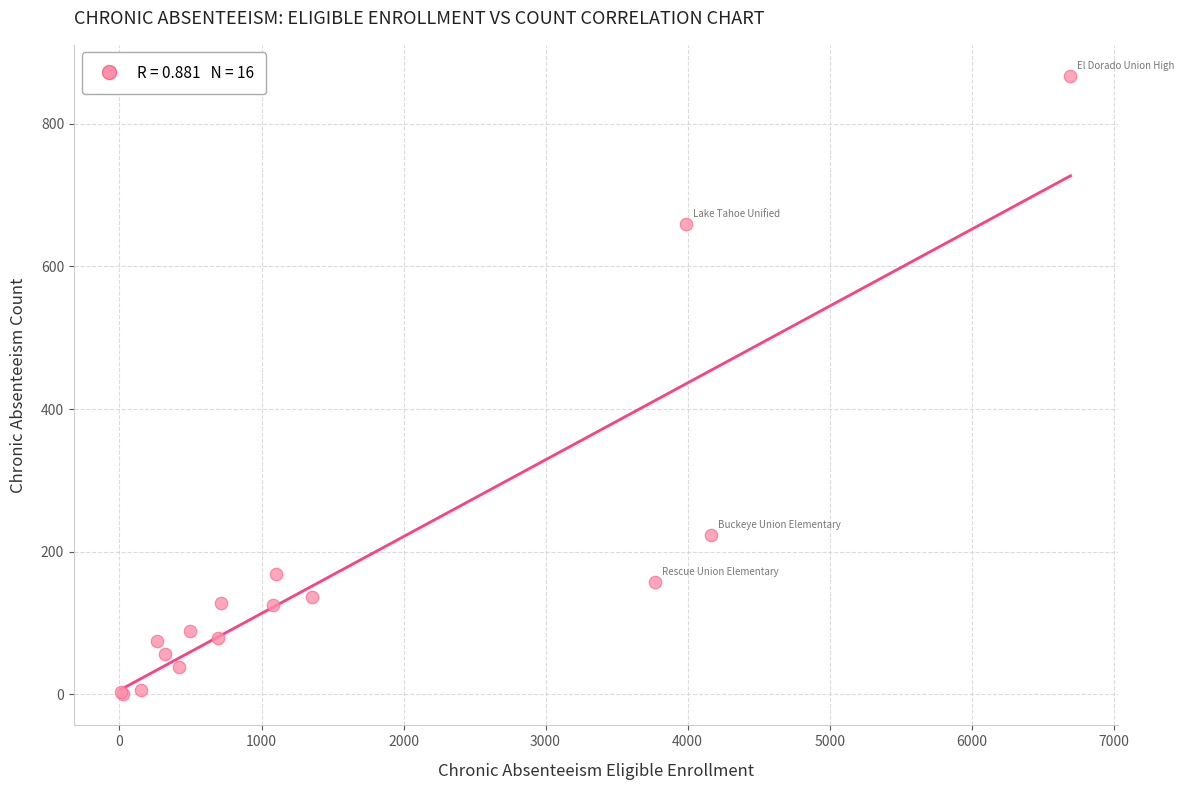

What Y value in the scatter plot is closest to 433?

224